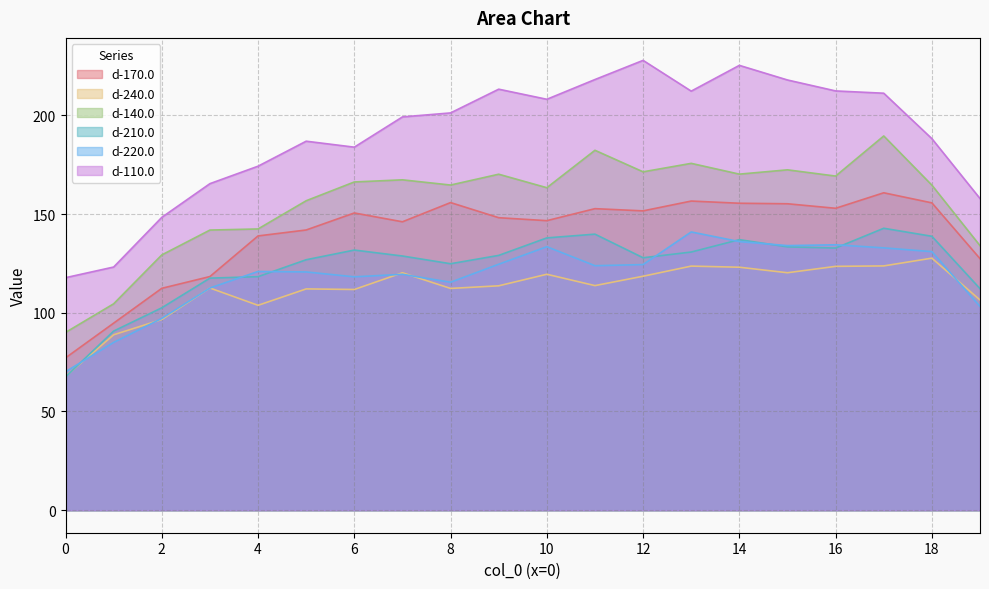

The d-220.0 series shows 134.4 at 16. True or false?

True